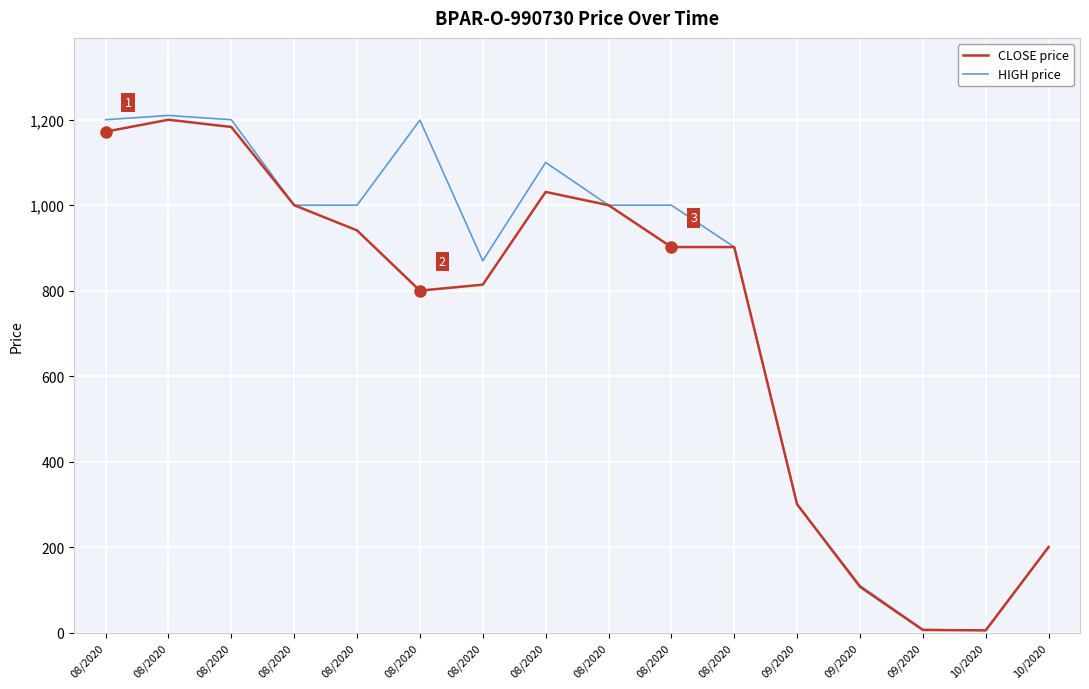

What are all the series names shown in the legend?

CLOSE price, HIGH price